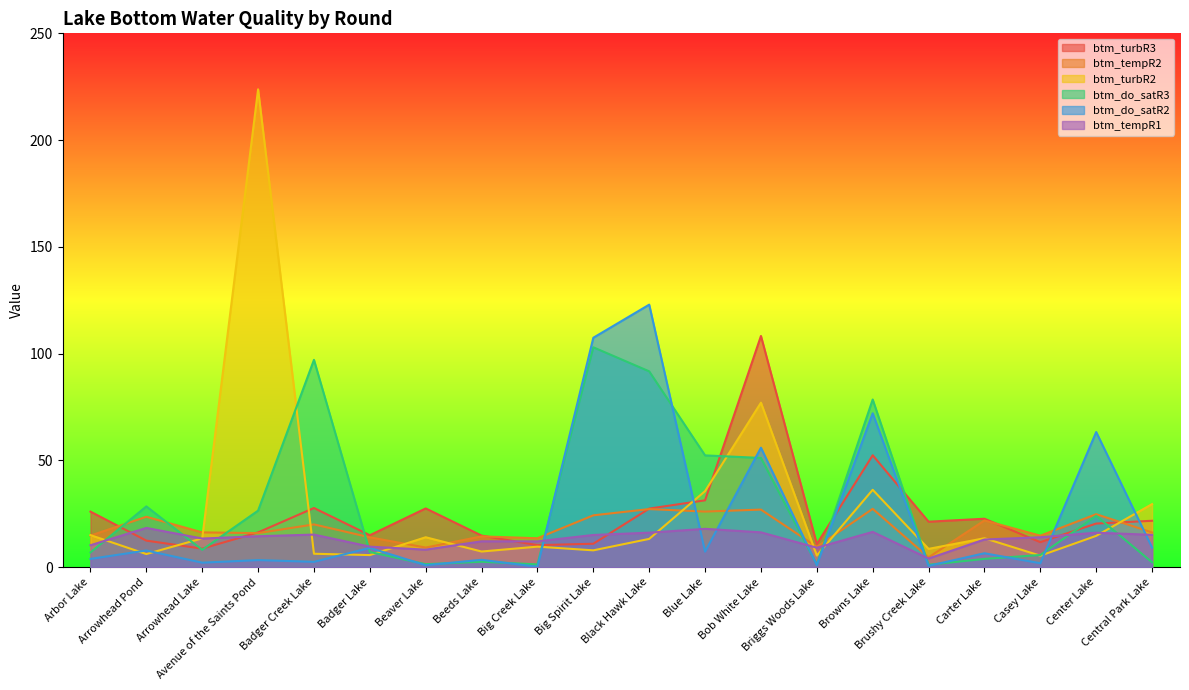

Where does the btm_do_satR2 series first go above 6?

Arrowhead Pond